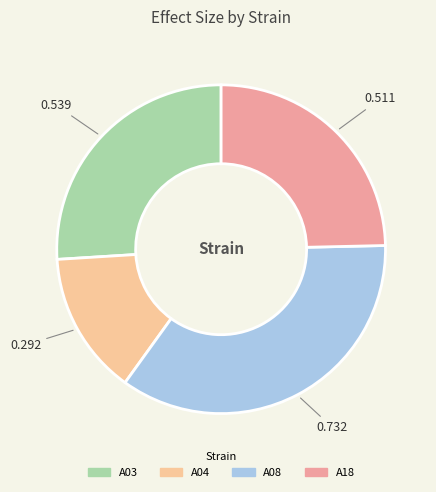

Is there a majority slice in this chart?

No